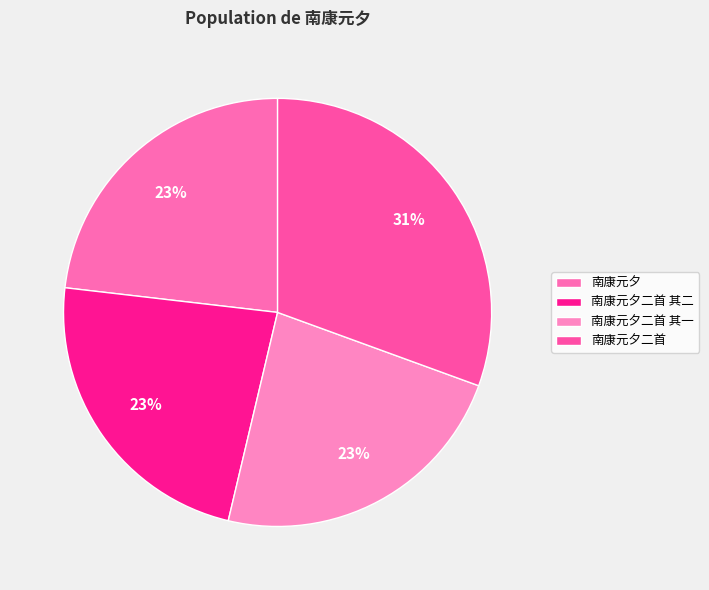

True or false: 南康元夕二首 accounts for 20% of the total.

False